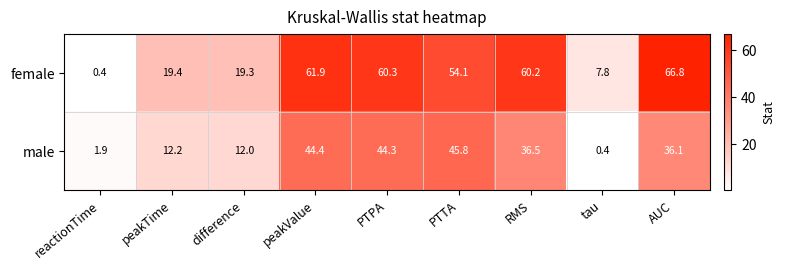

What is the average value of the male series?

26.0